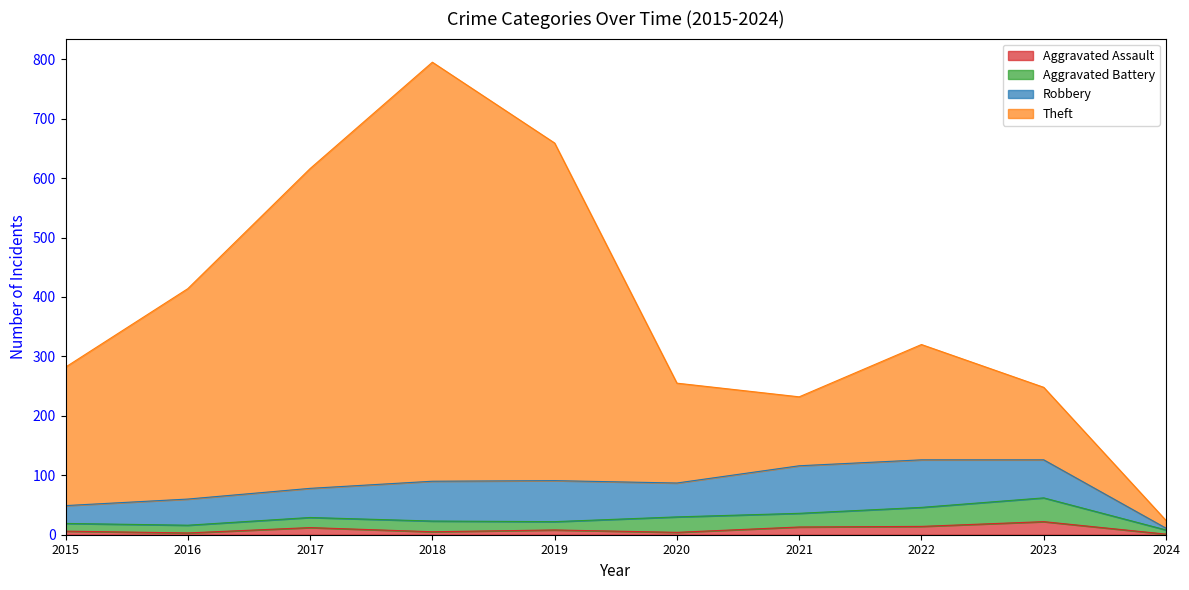

What is the highest value of the Aggravated Assault series?

22